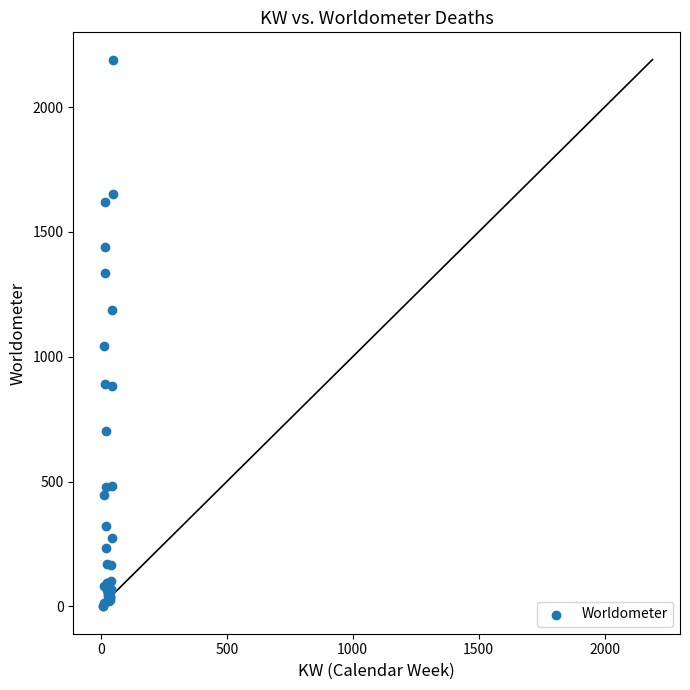

What Y value in the scatter plot is closest to 1095?

1043